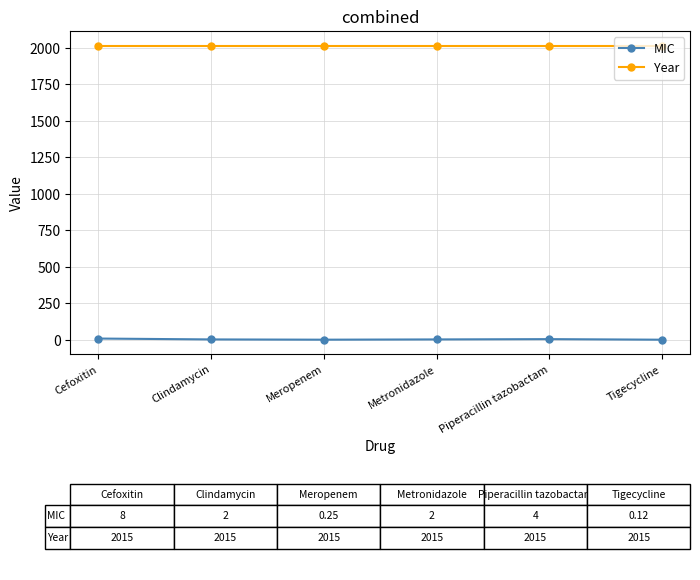

Does the chart display data point markers on the line(s)?

Yes